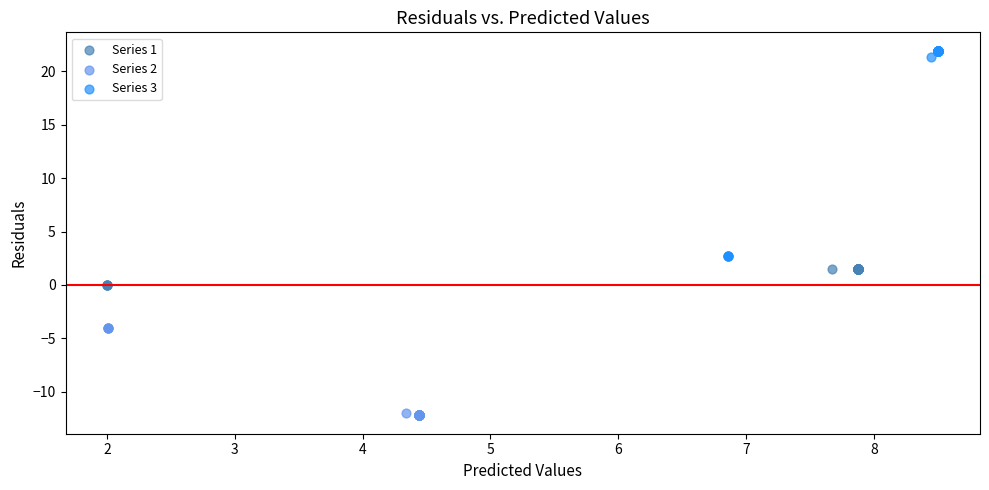

Which series contains the highest Y value?

Series 3